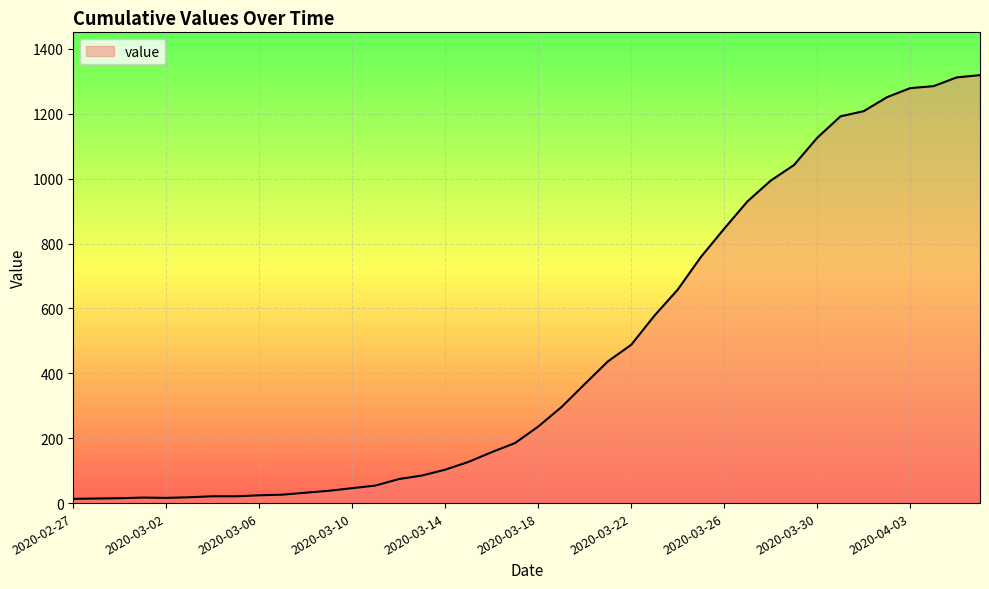

What is the difference between the maximum and minimum values?

1306